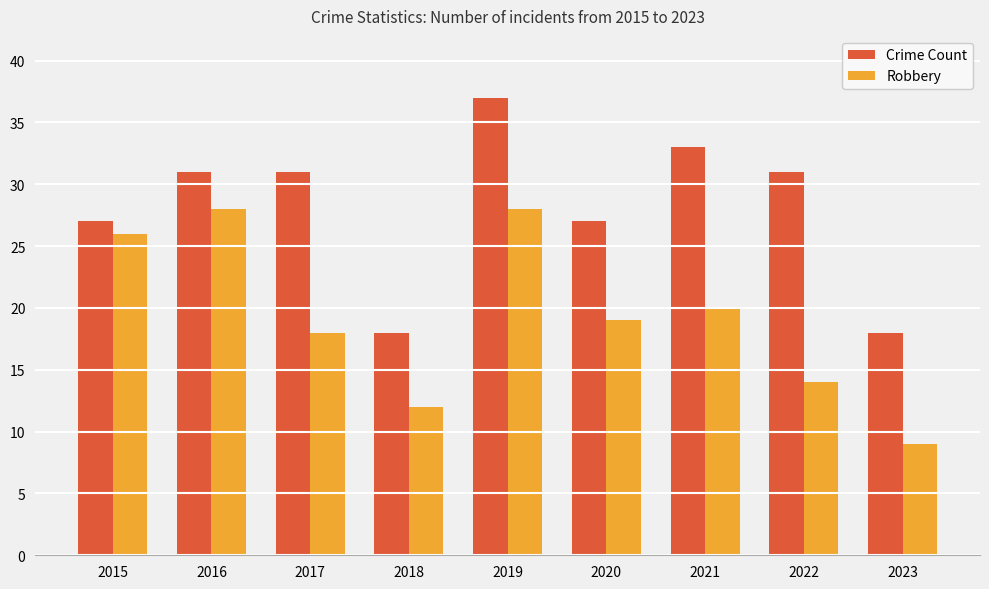

Reading right to left, extract all data points from this chart.

Crime Count: 2023=18	2022=31	2021=33	2020=27	2019=37	2018=18	2017=31	2016=31	2015=27
Robbery: 2023=9	2022=14	2021=20	2020=19	2019=28	2018=12	2017=18	2016=28	2015=26